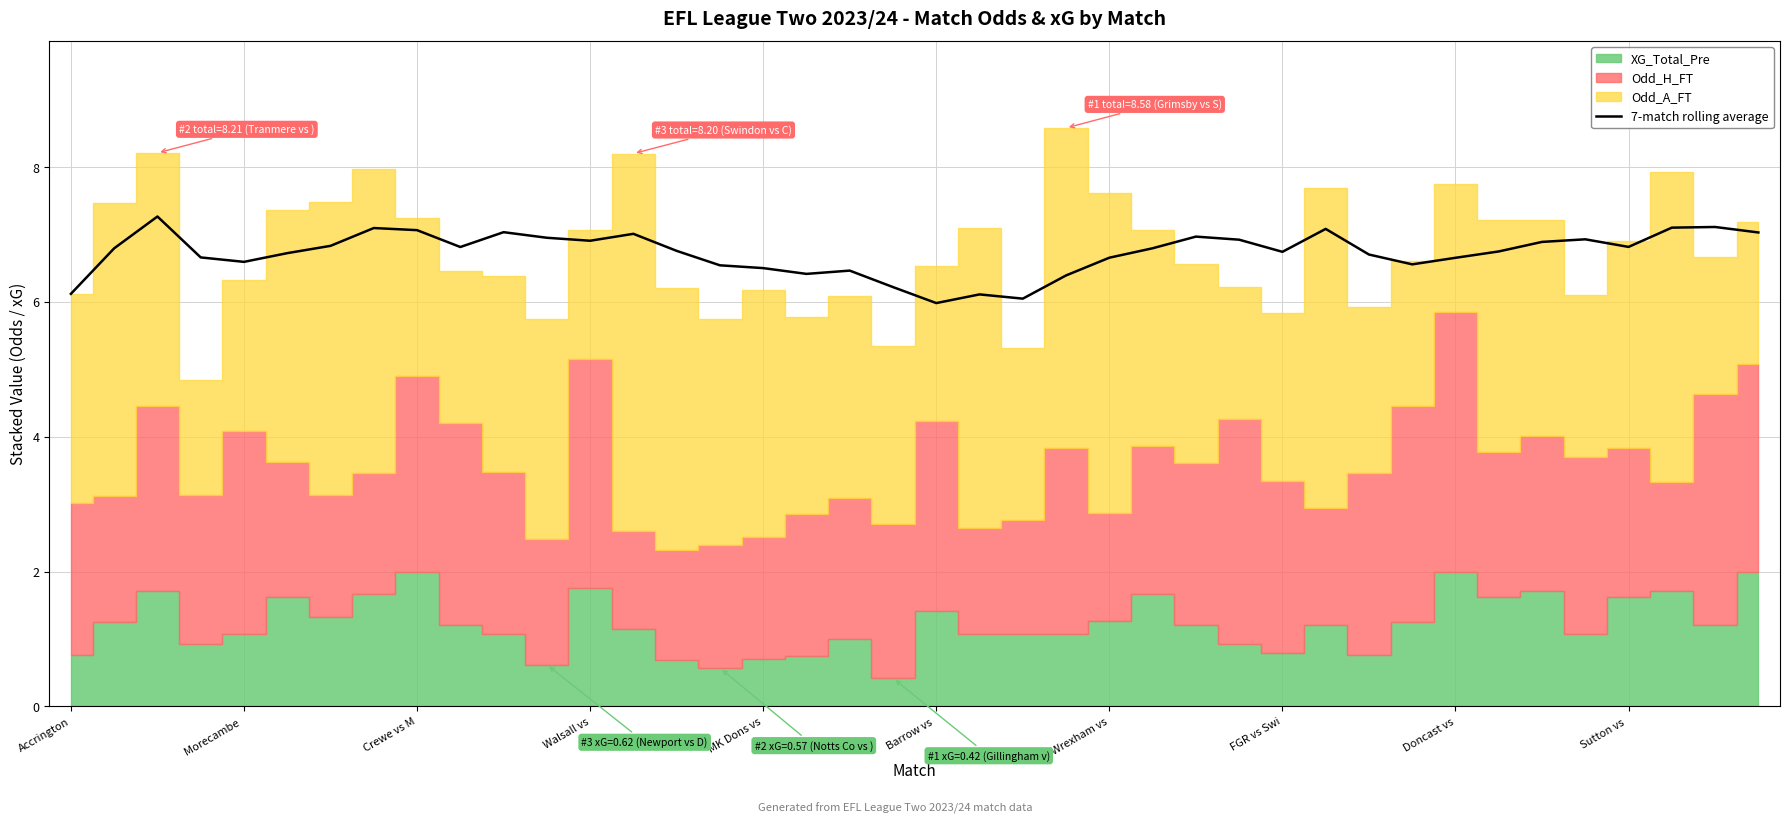

Approximately how many times larger is the value at 33 compared to 25?

1.0